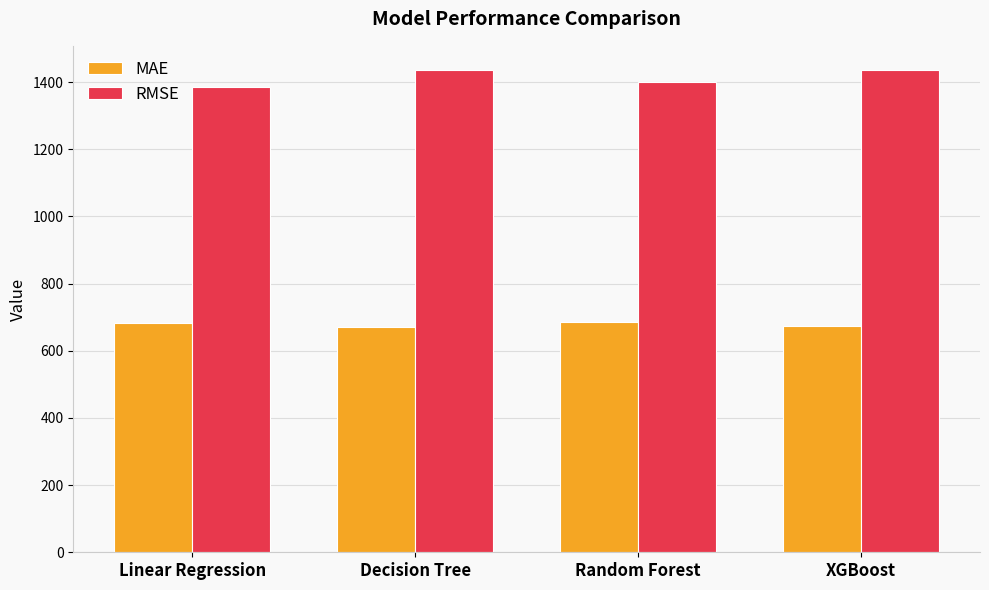

What is the highest value of the MAE series?

685.4